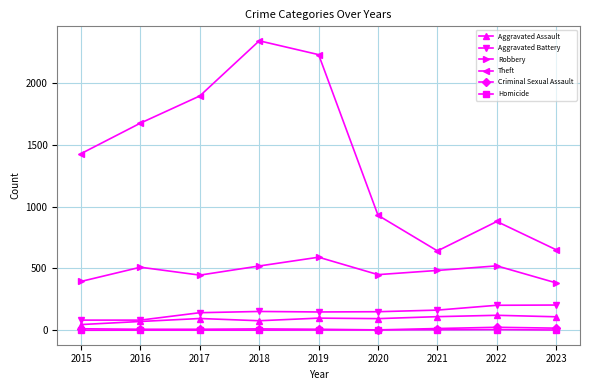

Count the number of categories in the chart.

9